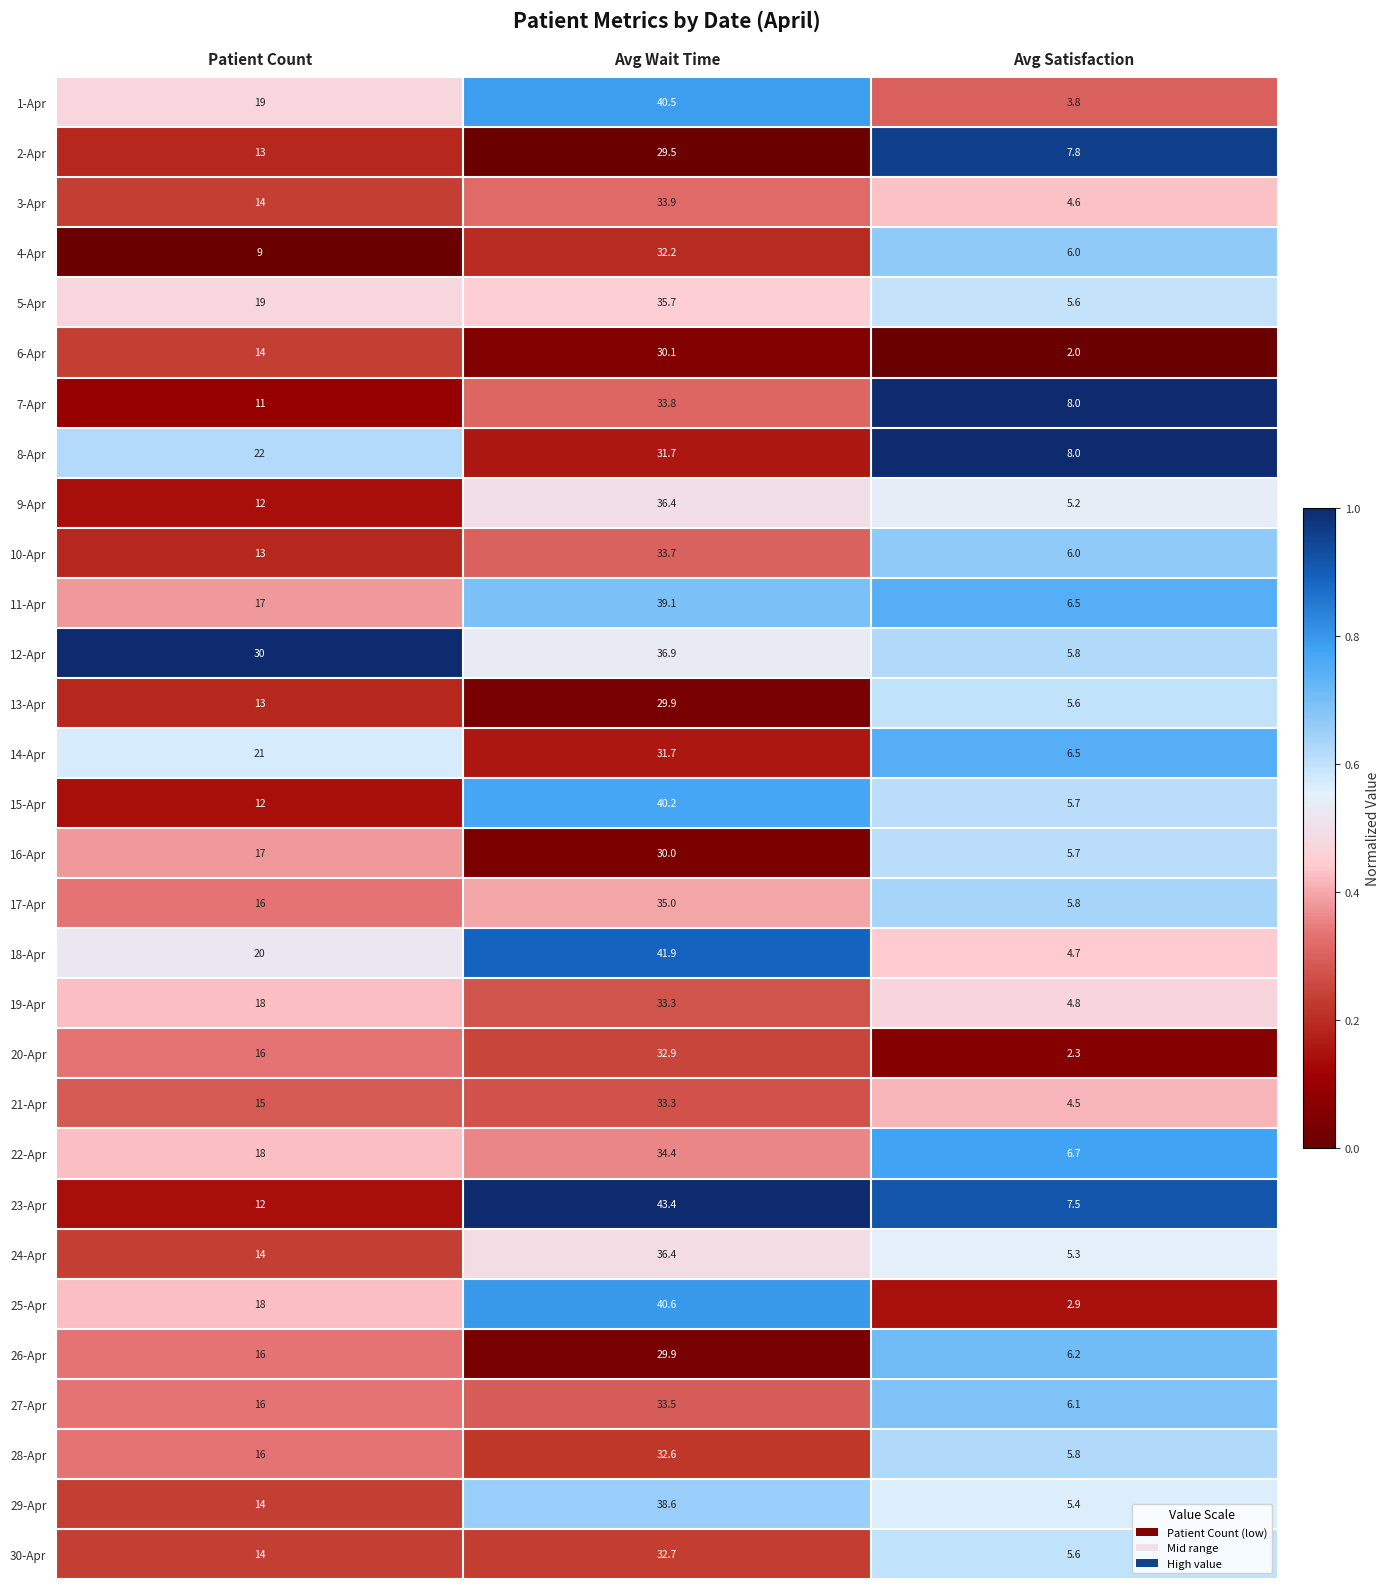

How many series are shown in this chart?

30